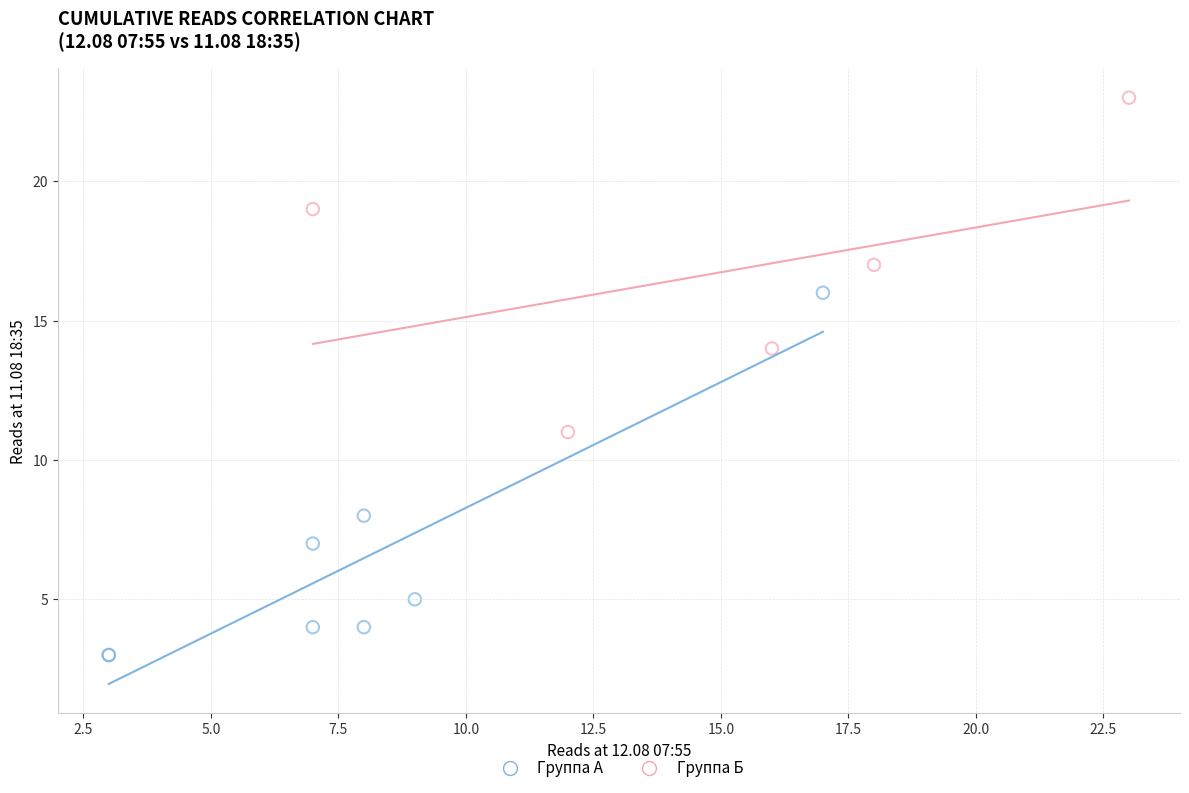

Which series reaches the minimum Y coordinate?

Группа А